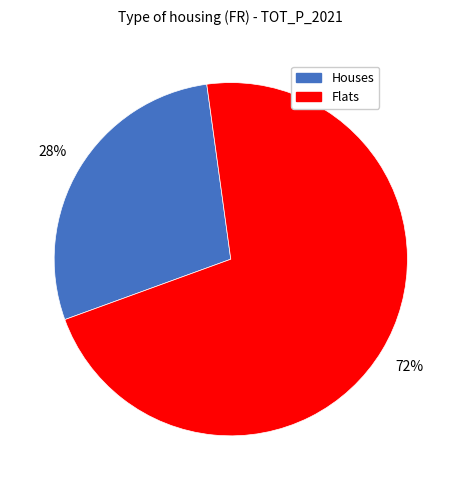

Is there any slice that represents more than half of the pie?

Yes